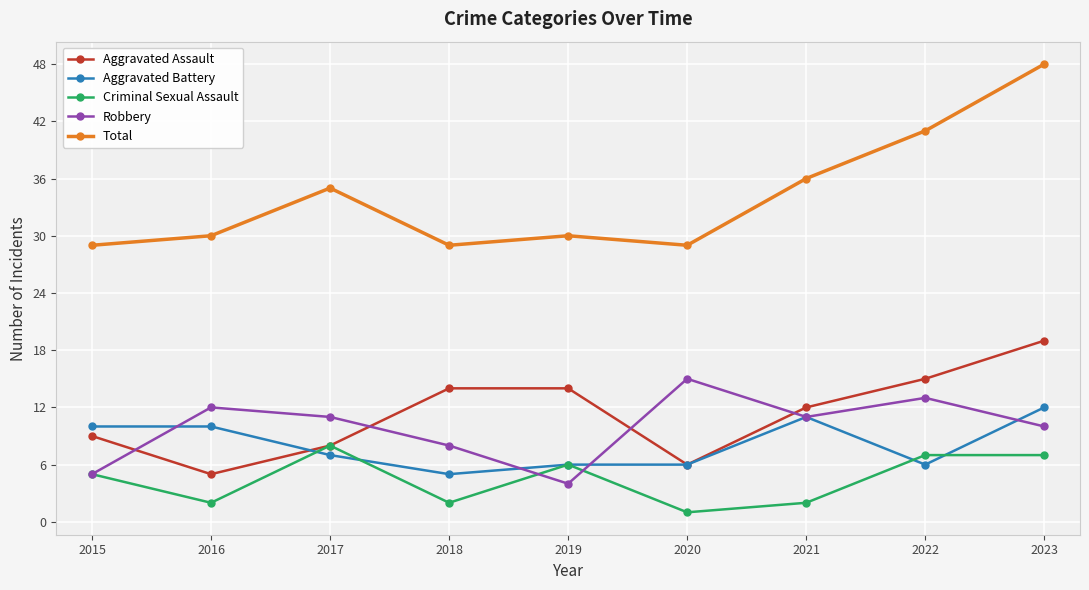

Which series has the largest range (max minus min)?

Total